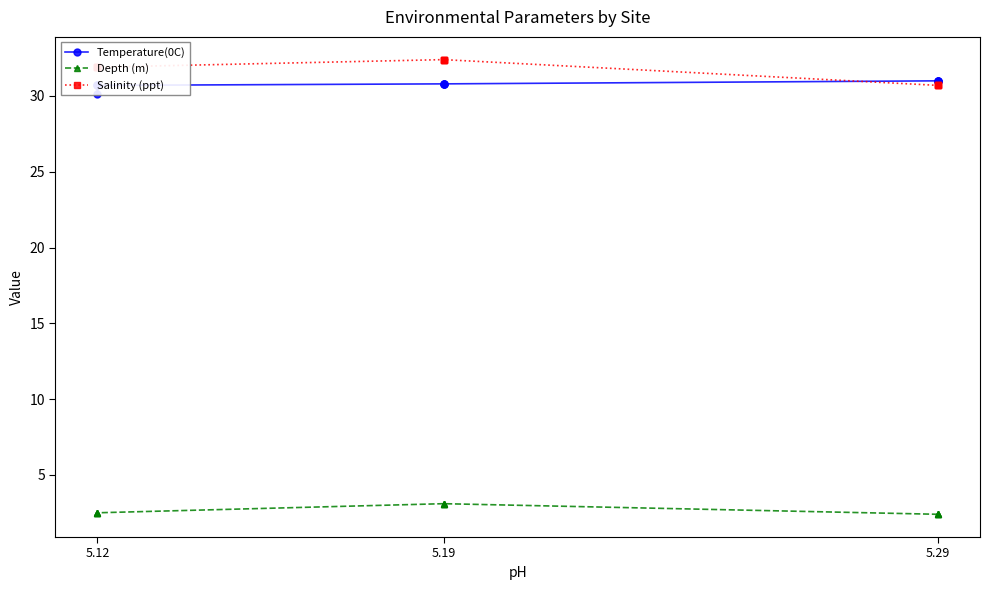

What is the value of the Salinity (ppt) point at the 3rd from the left?

30.7